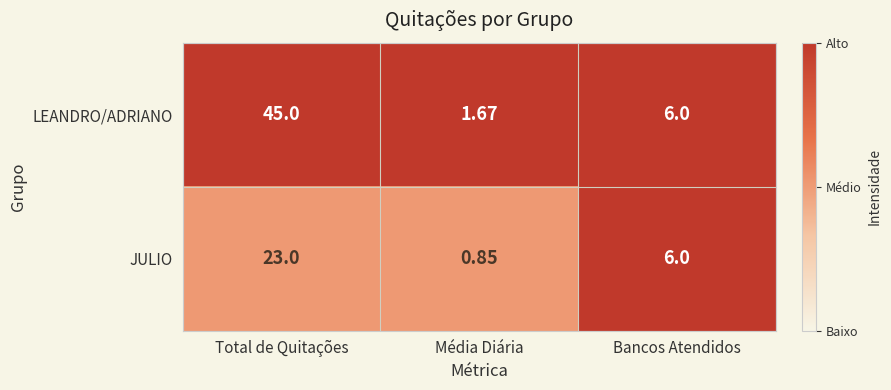

Which label corresponds to the largest value in the chart?

Total de Quitações